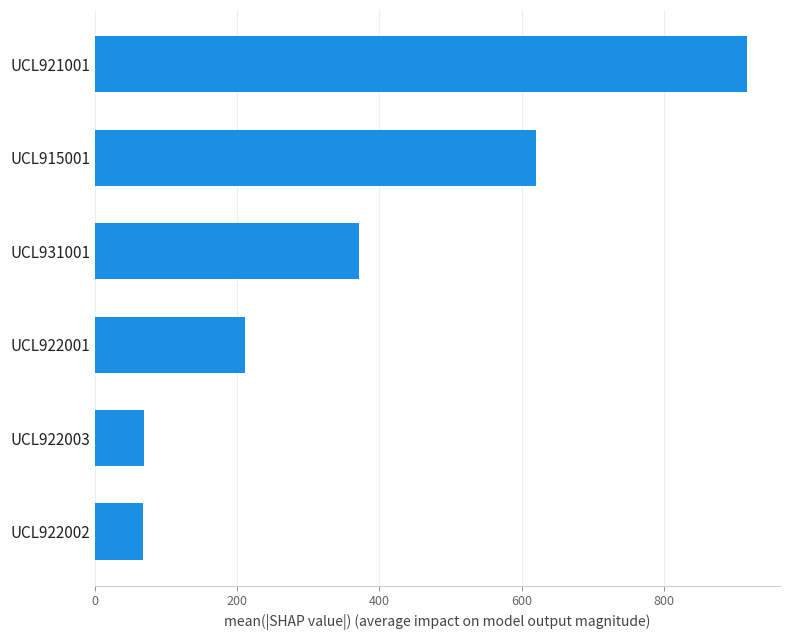

What is the smallest value displayed?

67